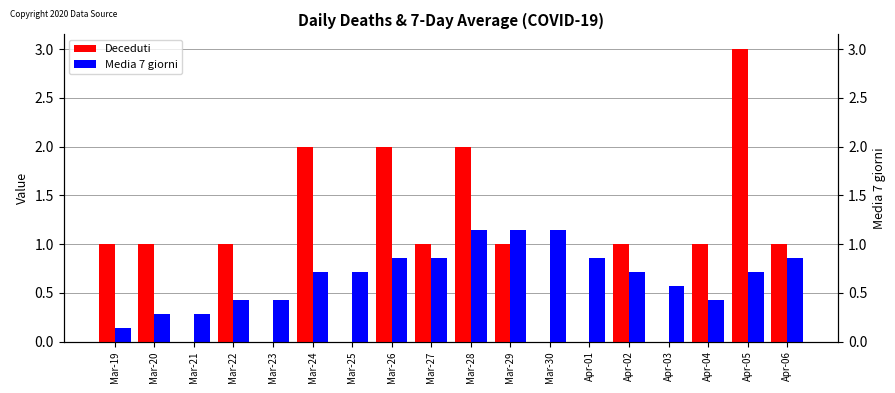

List the series in order of their peak value, lowest first.

Media 7 giorni, Deceduti